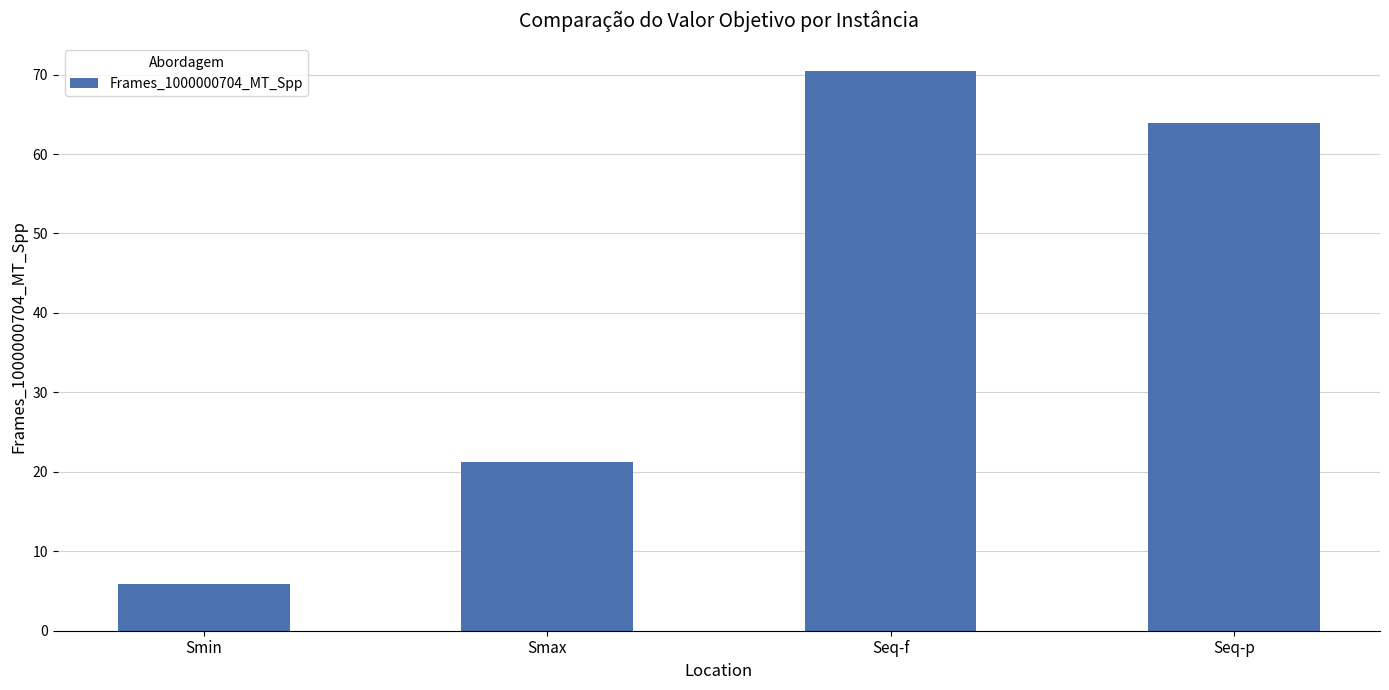

What is the value of the 4th bar from the left?

63.9